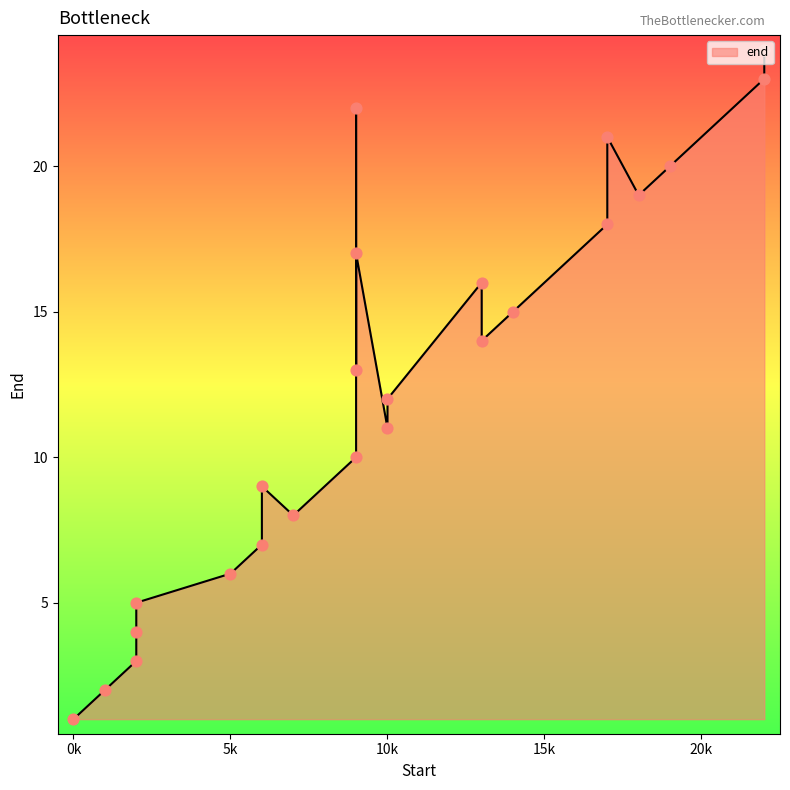

Approximately how many times larger is the value at 13 compared to 9?

1.2